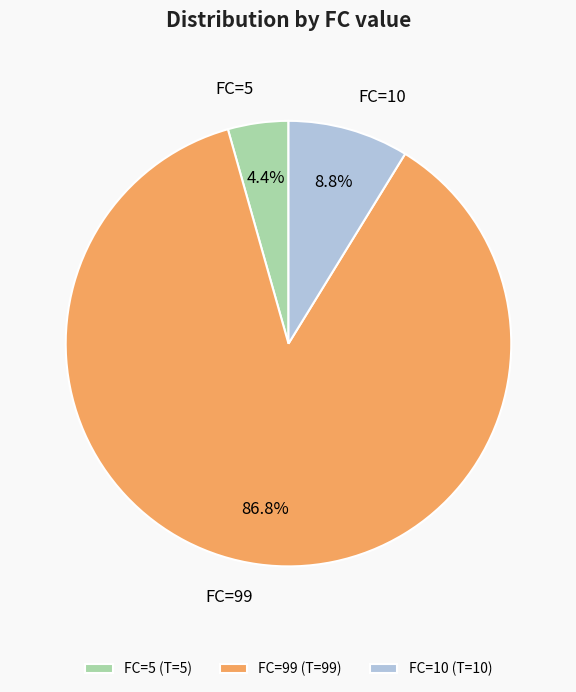

Rank the categories by value from lowest to highest.

FC=5, FC=10, FC=99